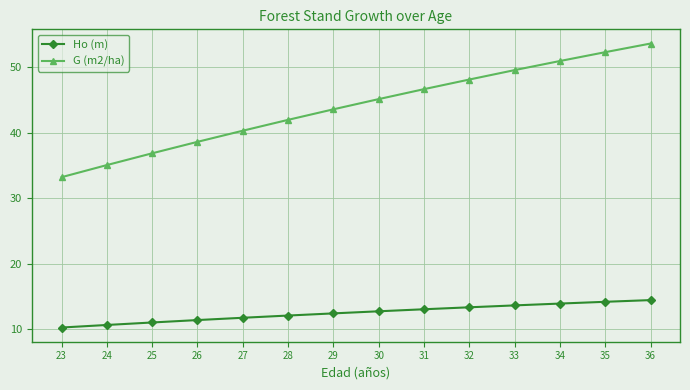

What is the value of the G (m2/ha) point at the 3rd from the left?

36.8